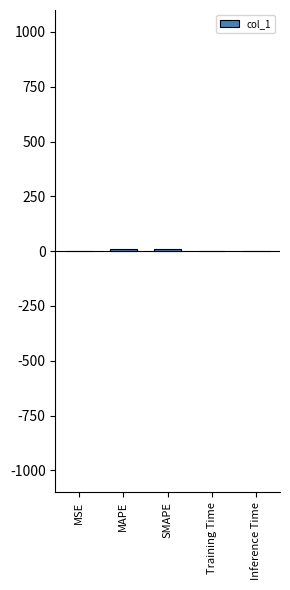

What is the sum of all values?

17.8